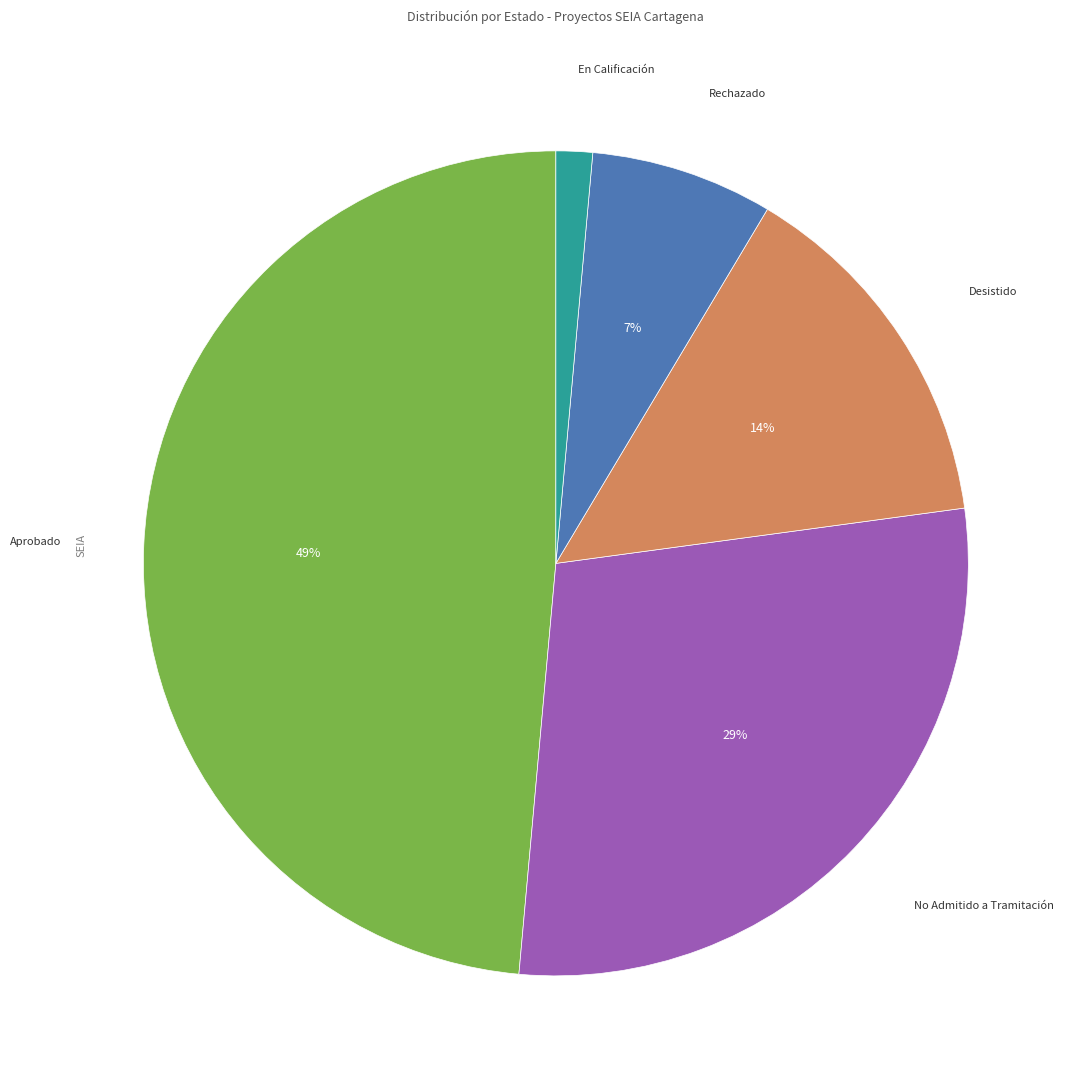

What is the smallest slice in the pie chart?

En Calificación